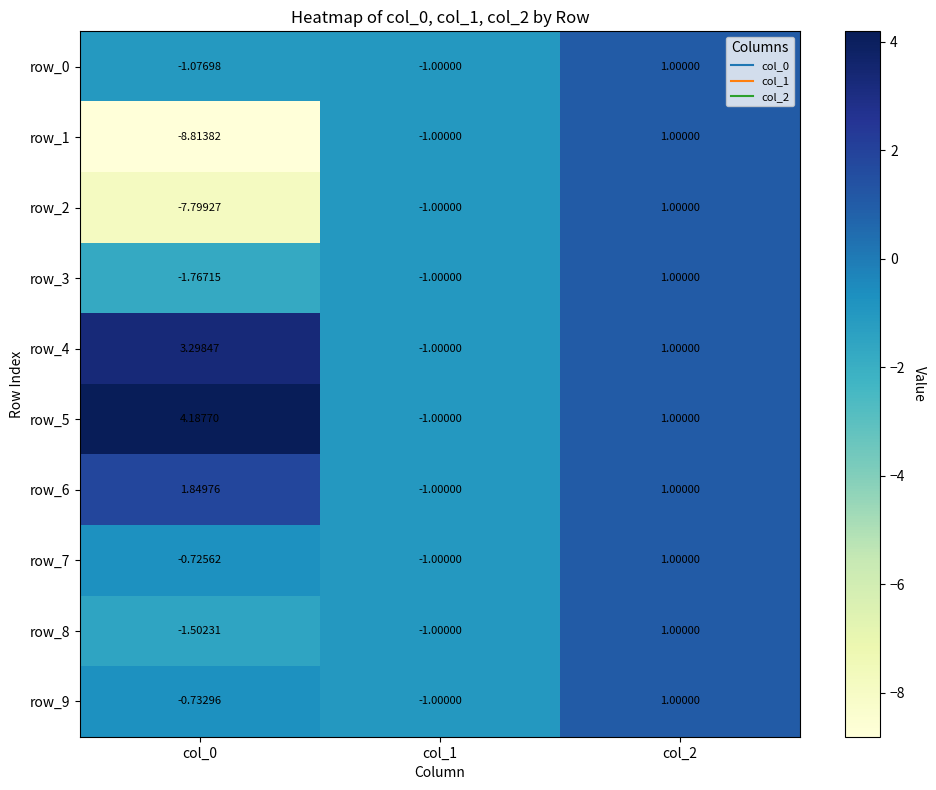

Is the value of row_6 at col_0 greater than the value of row_8 at col_1?

Yes